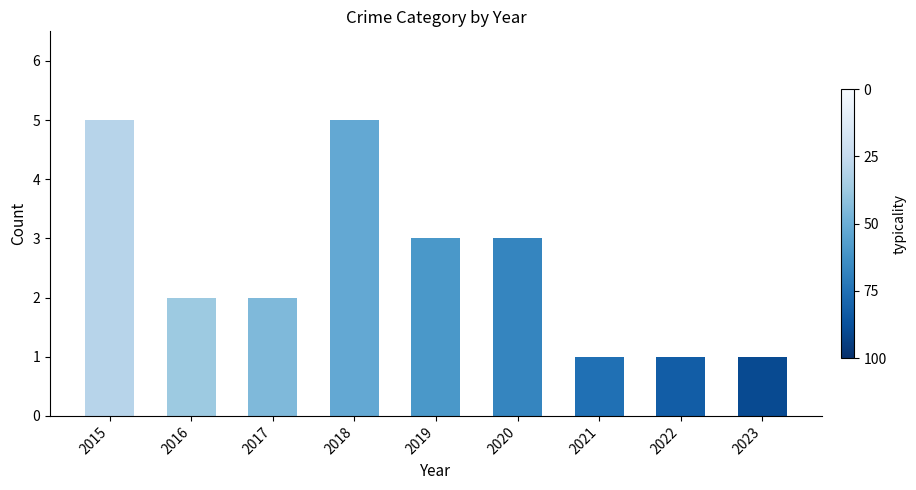

Between 2016 and 2018, which is larger?

2018